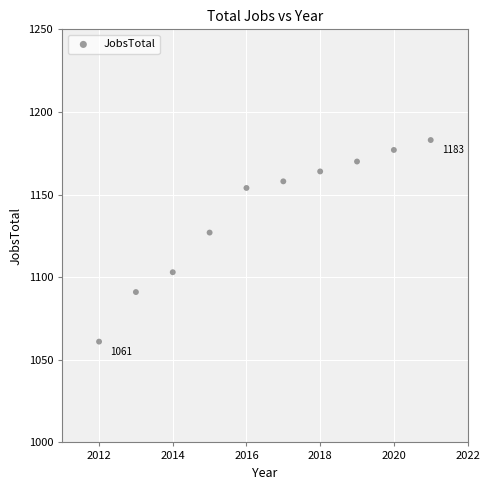

What is the range of X values (max minus min)?

9